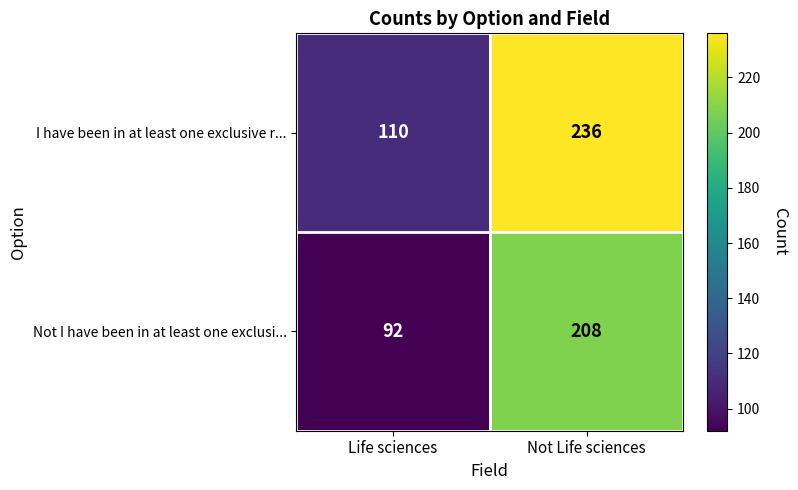

The value of I have been in at least one exclusive r... at Not Life sciences is 236. True or false?

True